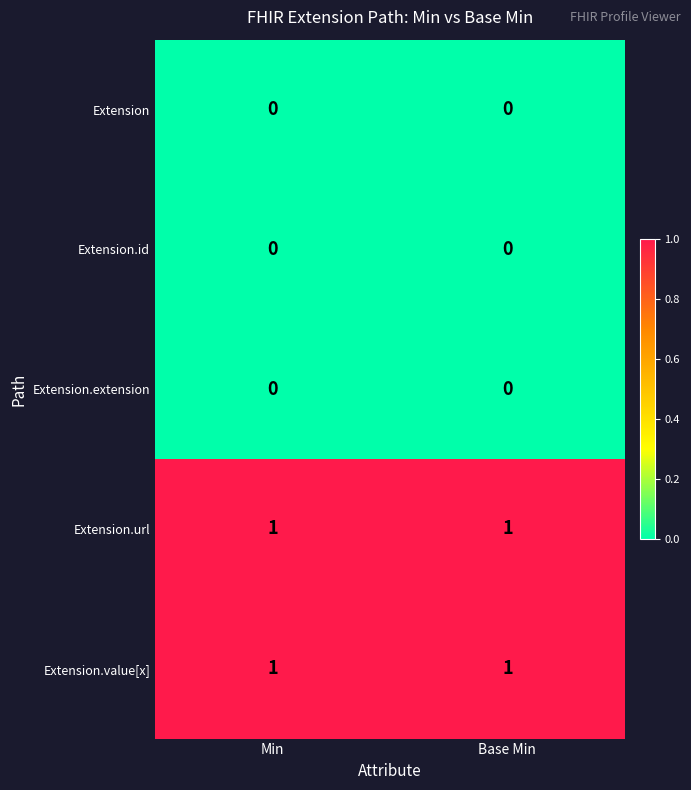

How many data points does each series have?

2